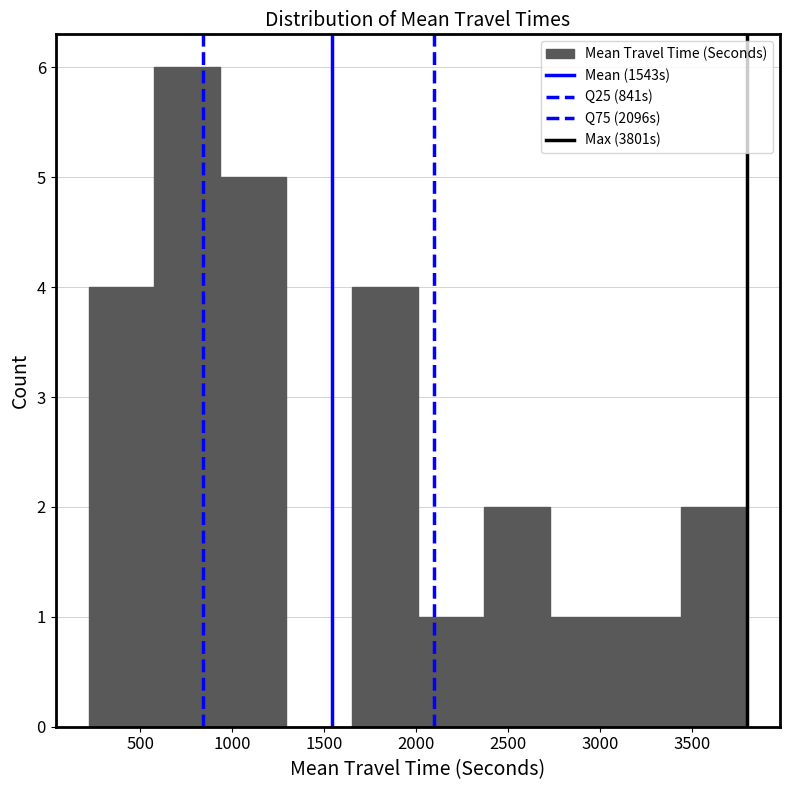

Reading left to right, transcribe this chart: for each bar, give the range it covers on the x-axis and its height. Neither the bar edges nor the heights are printed on the chart, so give them approximately, as read against the axes.

200 to 600: 4
600 to 950: 6
950 to 1300: 5
1300 to 1650: 0
1650 to 2000: 4
2000 to 2350: 1
2350 to 2750: 2
2750 to 3100: 1
3100 to 3450: 1
3450 to 3800: 2